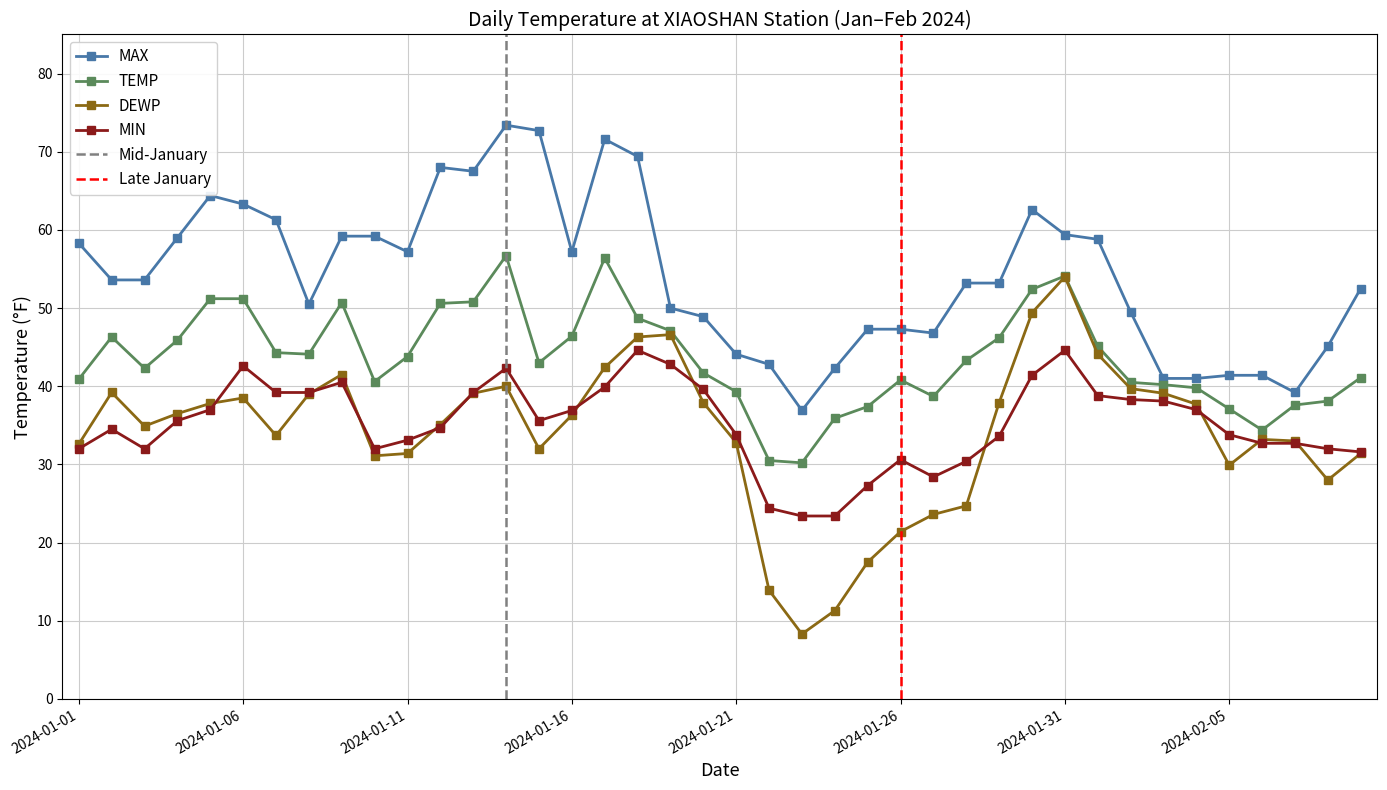

What is the label of the 3rd point from the left?

2024-01-03